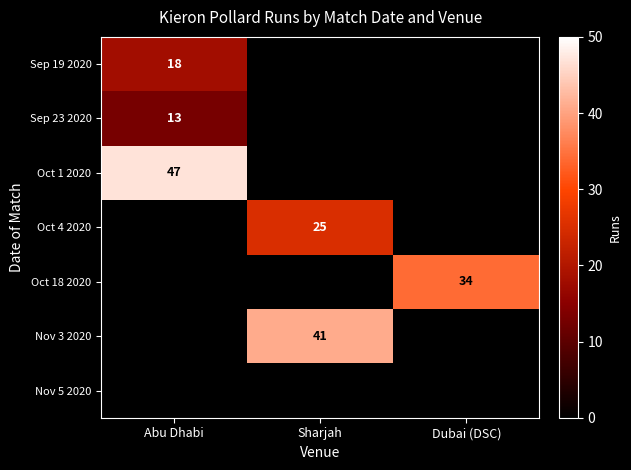

Which category has the lowest value across all series?

Abu Dhabi